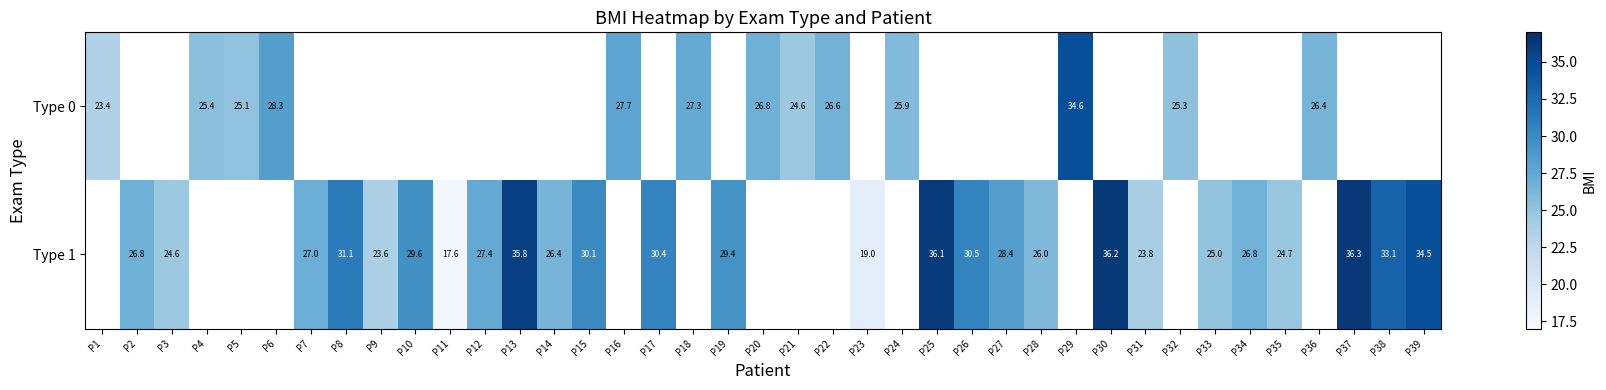

Is the value of Type 1 at P8 greater than the value of Type 0 at P32?

Yes